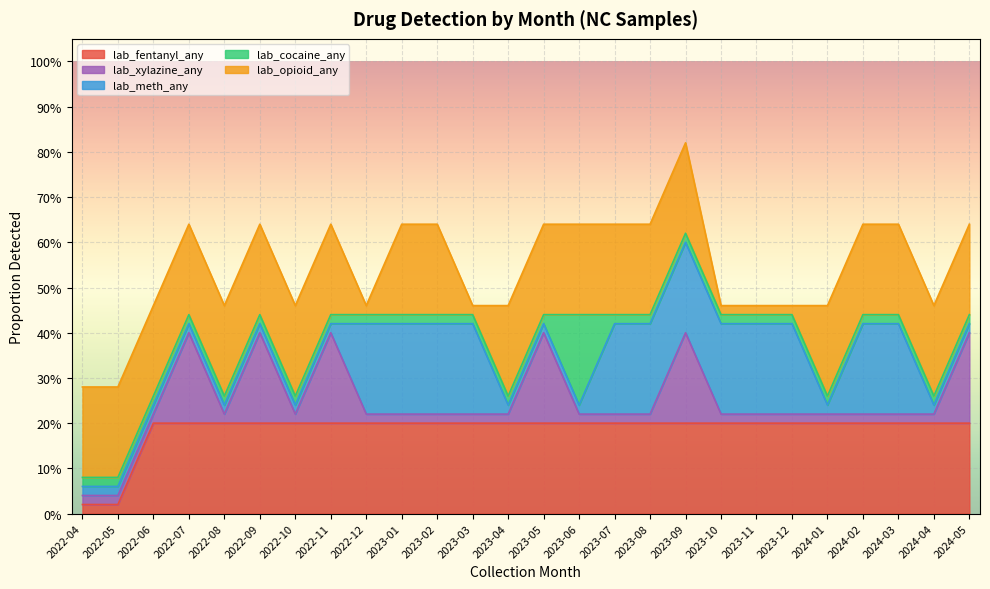

How many distinct data groups are displayed?

5